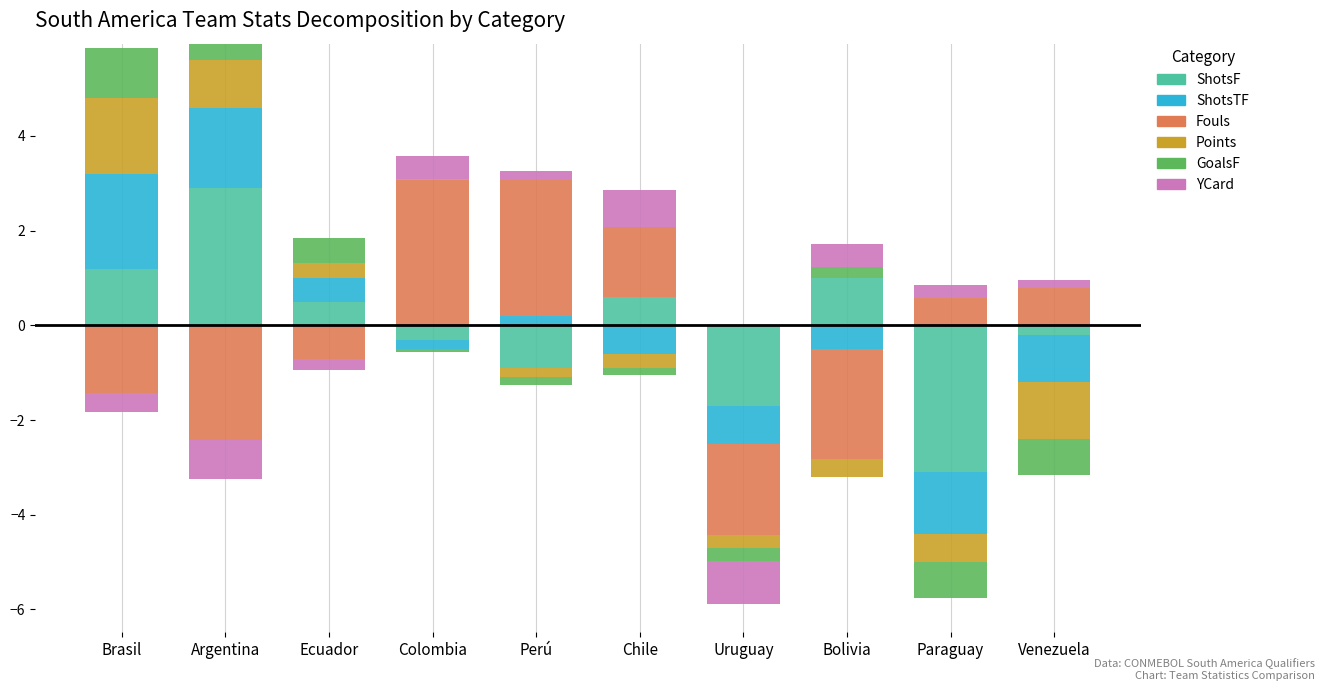

At how many categories does at least one series exceed 1?

5